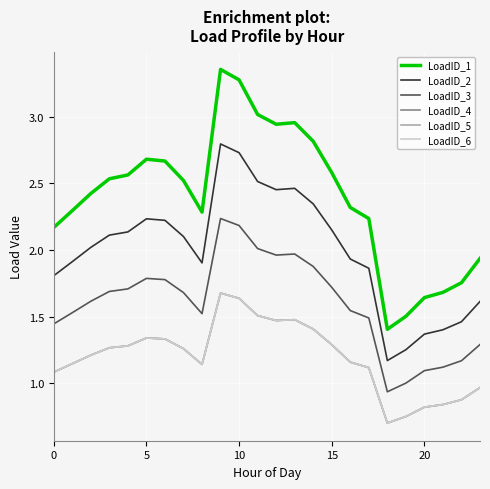

Does the chart display data point markers on the line(s)?

No